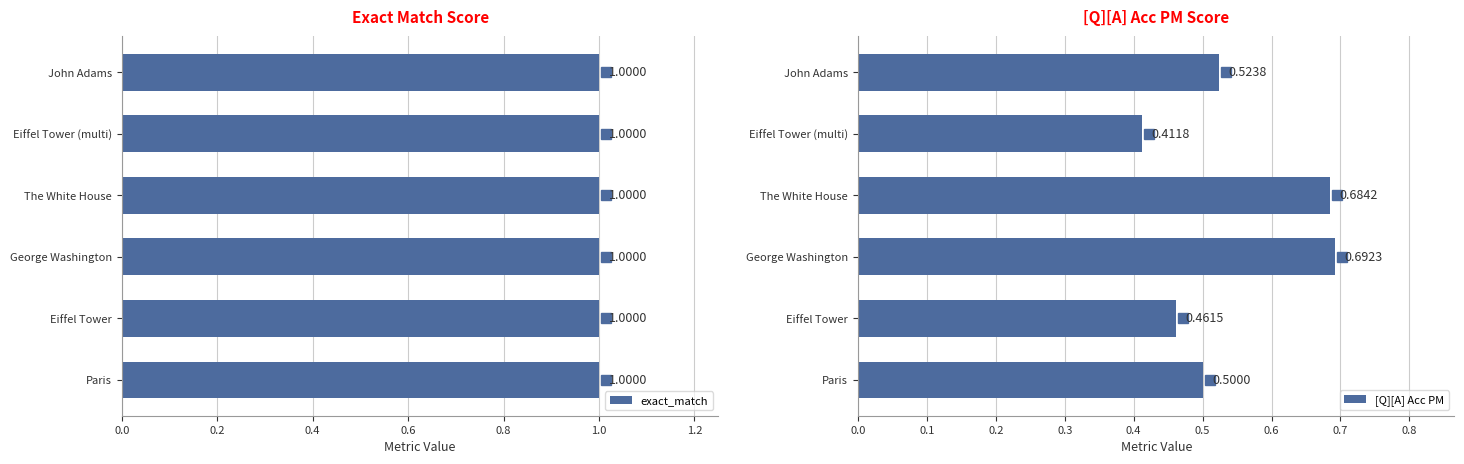

Where is [Q][A] Acc PM nearest to the value 0?

Eiffel Tower (multi)